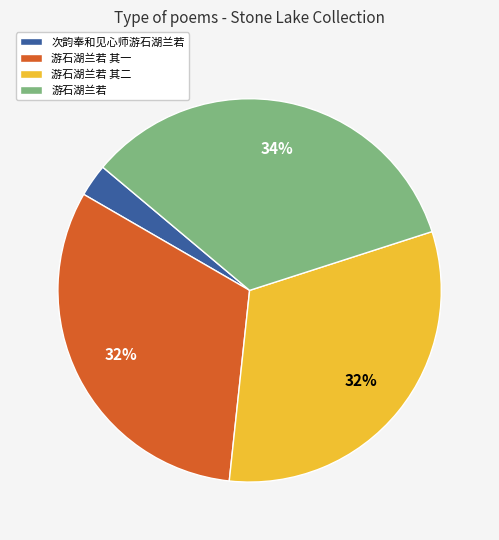

To the nearest percent, what is the difference between the largest and smallest slice percentages?

31%